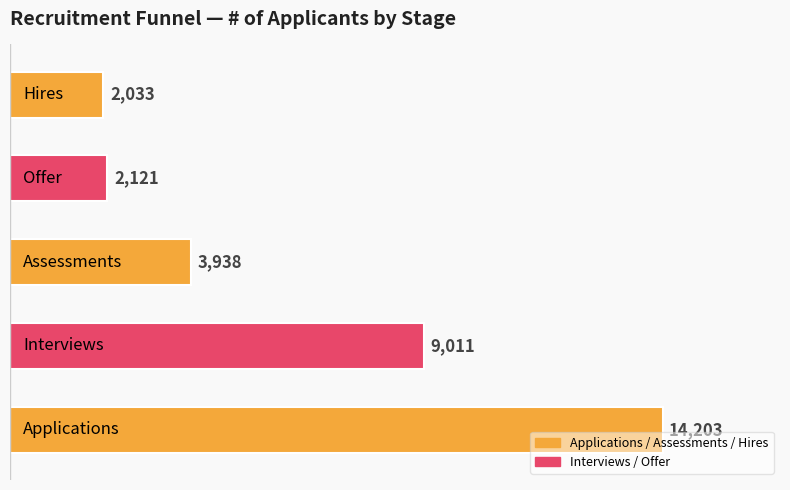

What is the minimum value shown in the chart?

2033